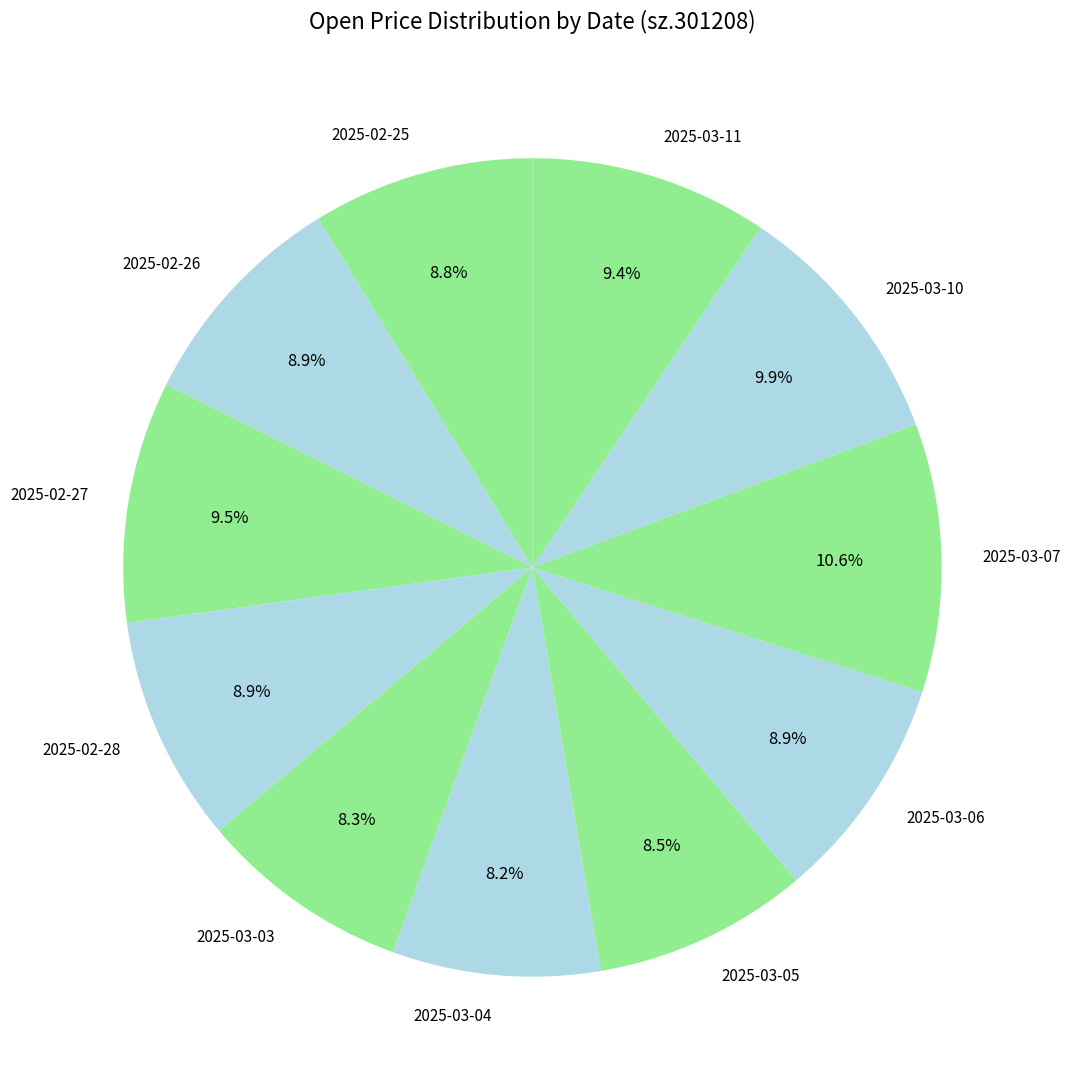

Which slice is the largest?

2025-03-07